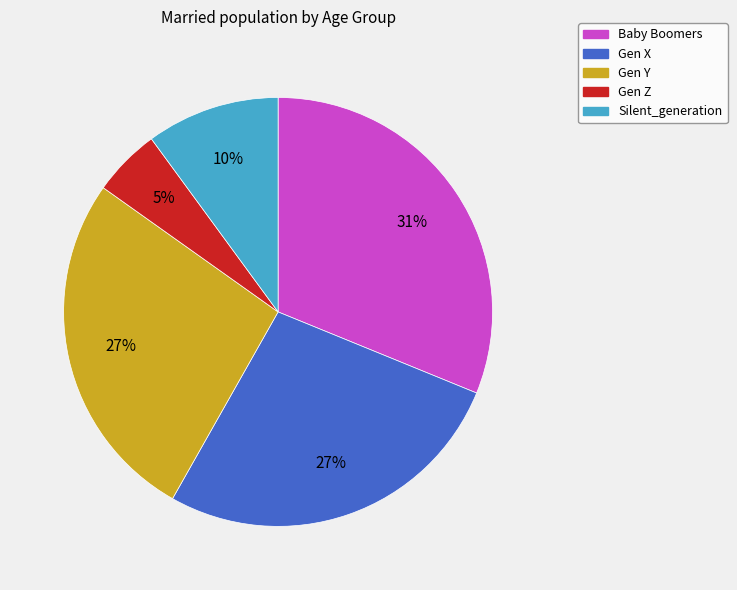

Which slice is the largest?

Baby Boomers